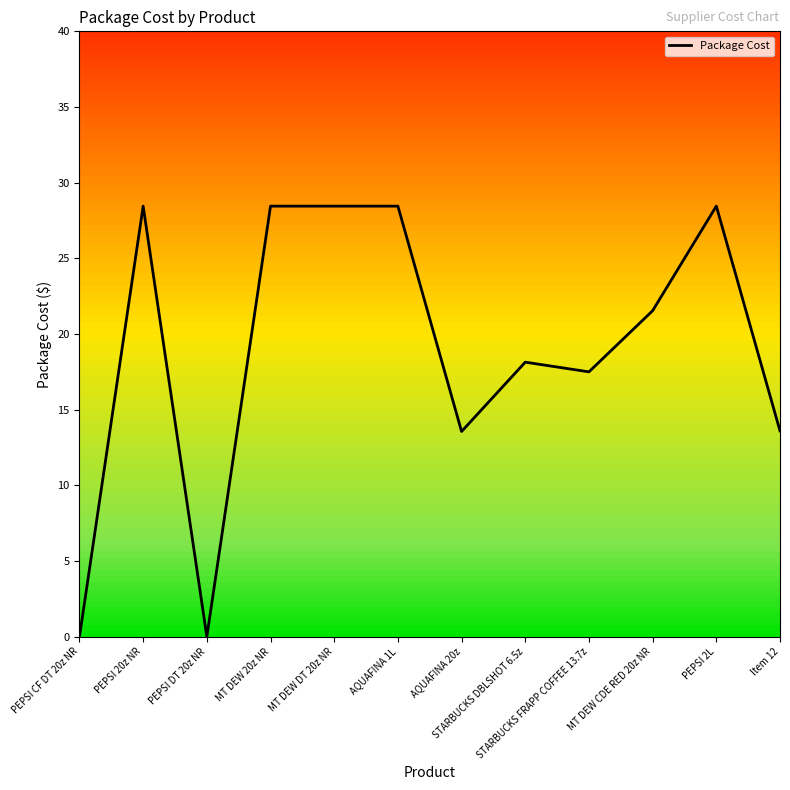

Between AQUAFINA 20z and PEPSI 2L, which is larger?

PEPSI 2L